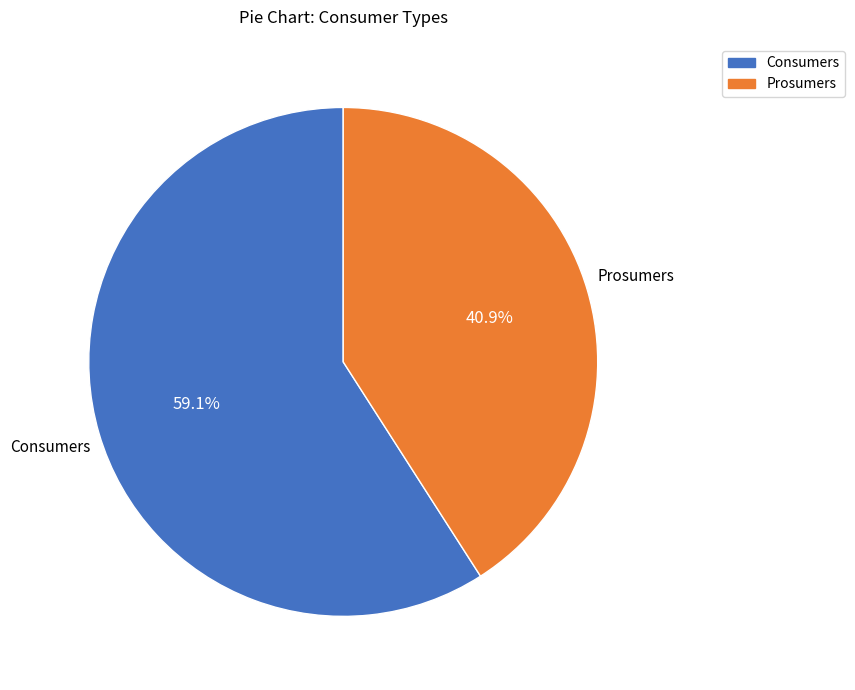

What is the total percentage of Consumers and Prosumers?

100.0%